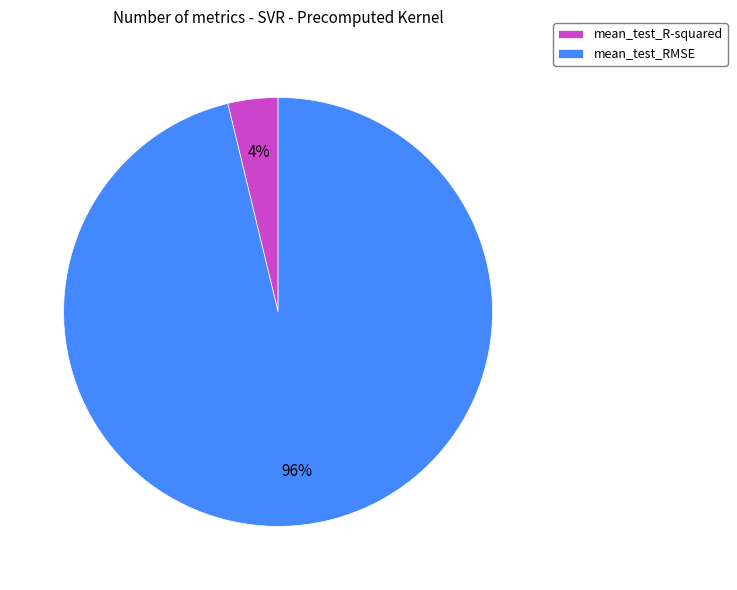

Count the number of slices in the pie.

2